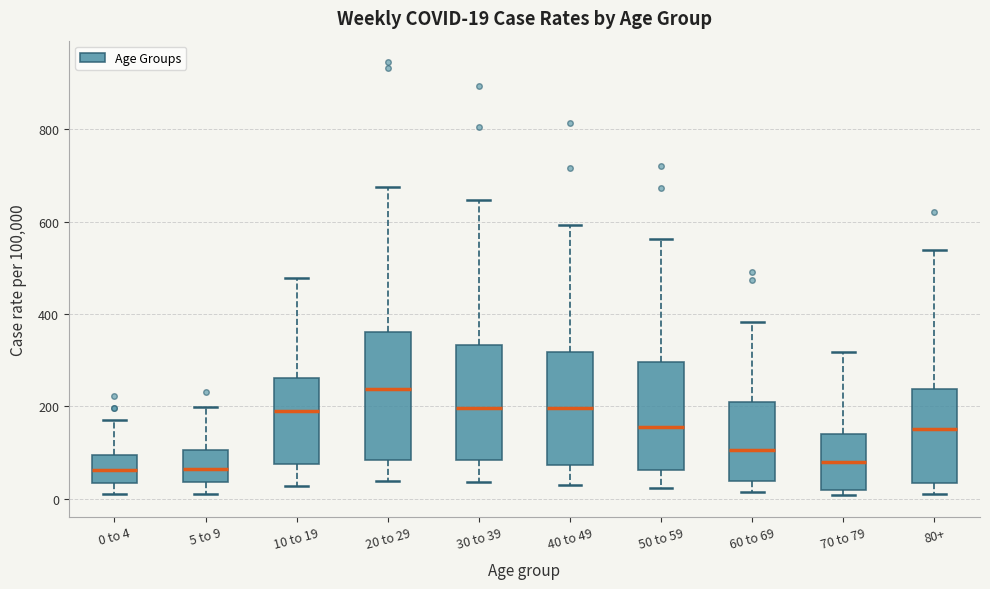

Which box is the tallest, from its lower edge to its upper edge?

20 to 29